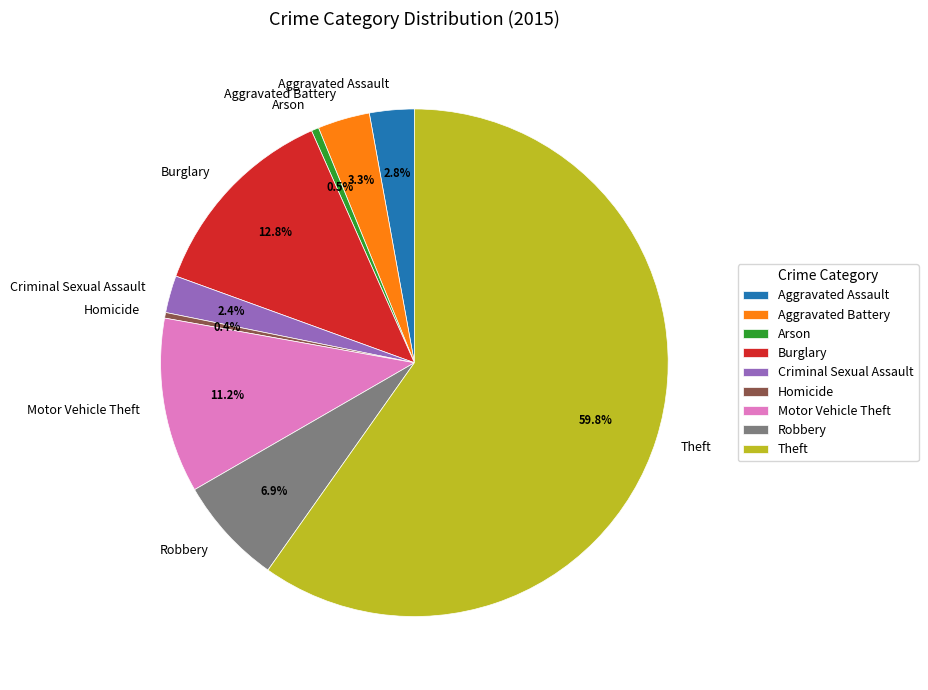

What percentage is the Burglary slice, to the nearest percent?

13%